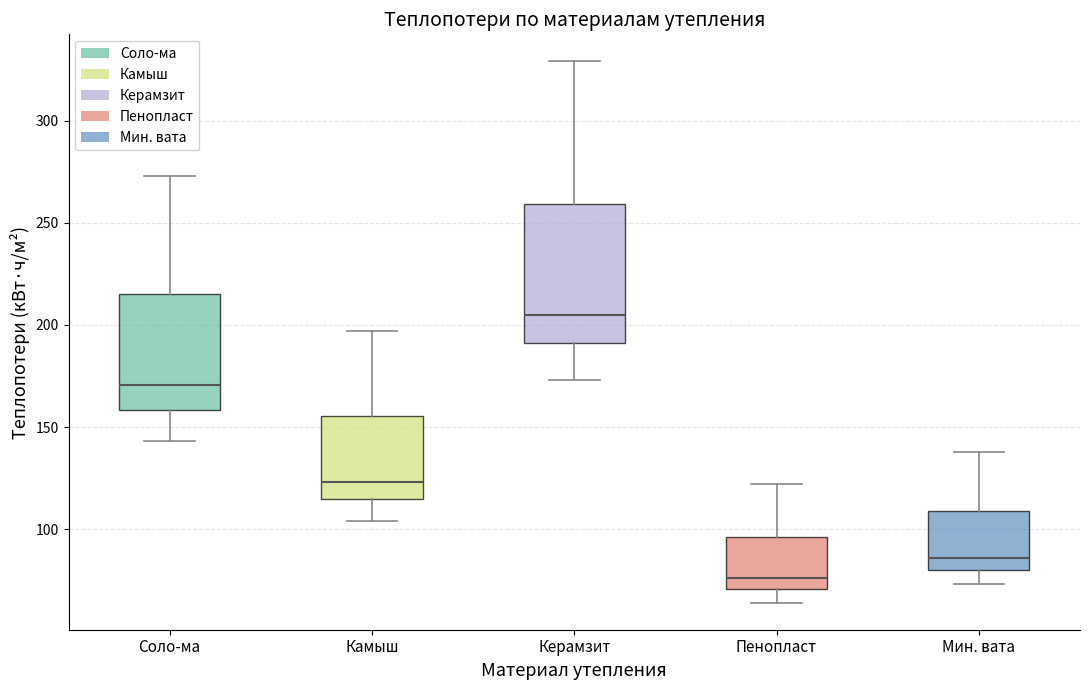

Which box has the lowest median line?

Пенопласт